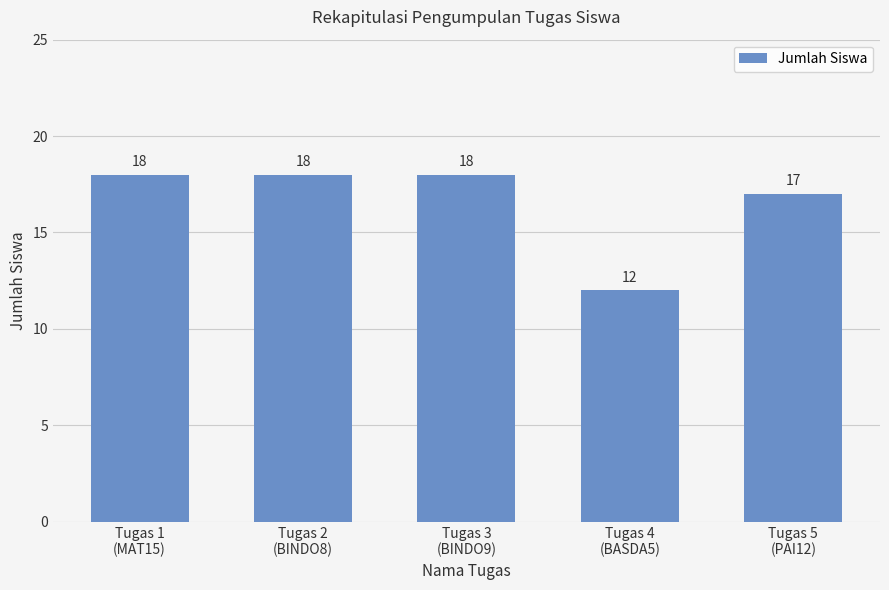

What is the sum of all values?

83